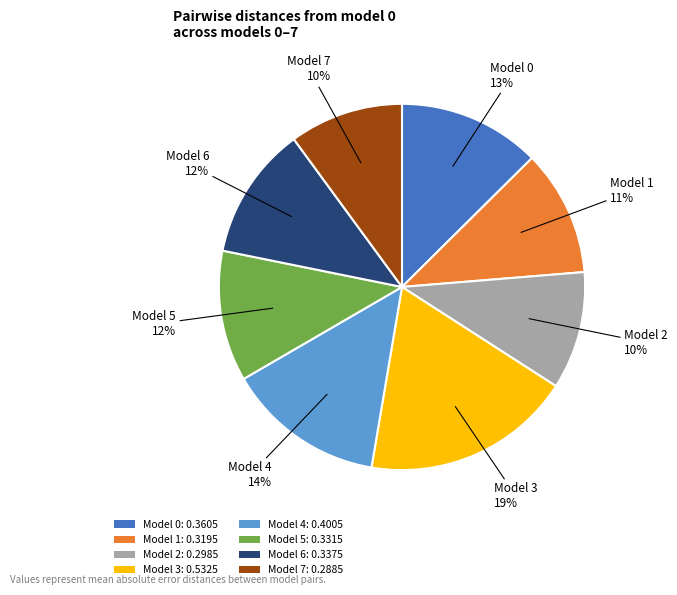

Does Model 4: 0.4005 account for over 50% of the chart?

No